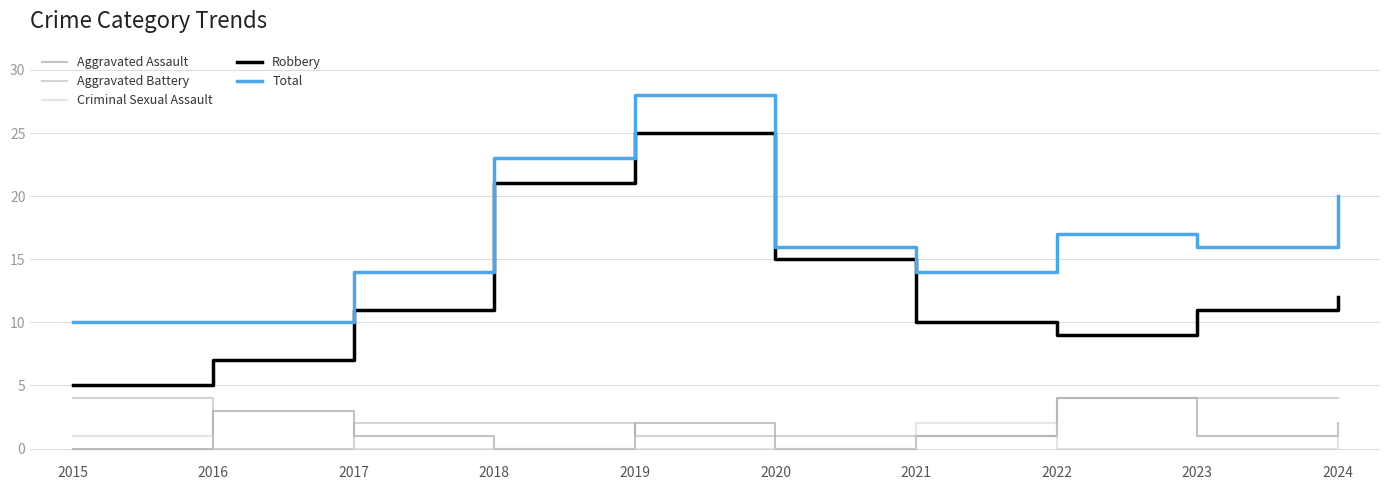

Which series has the largest total across all categories?

Total